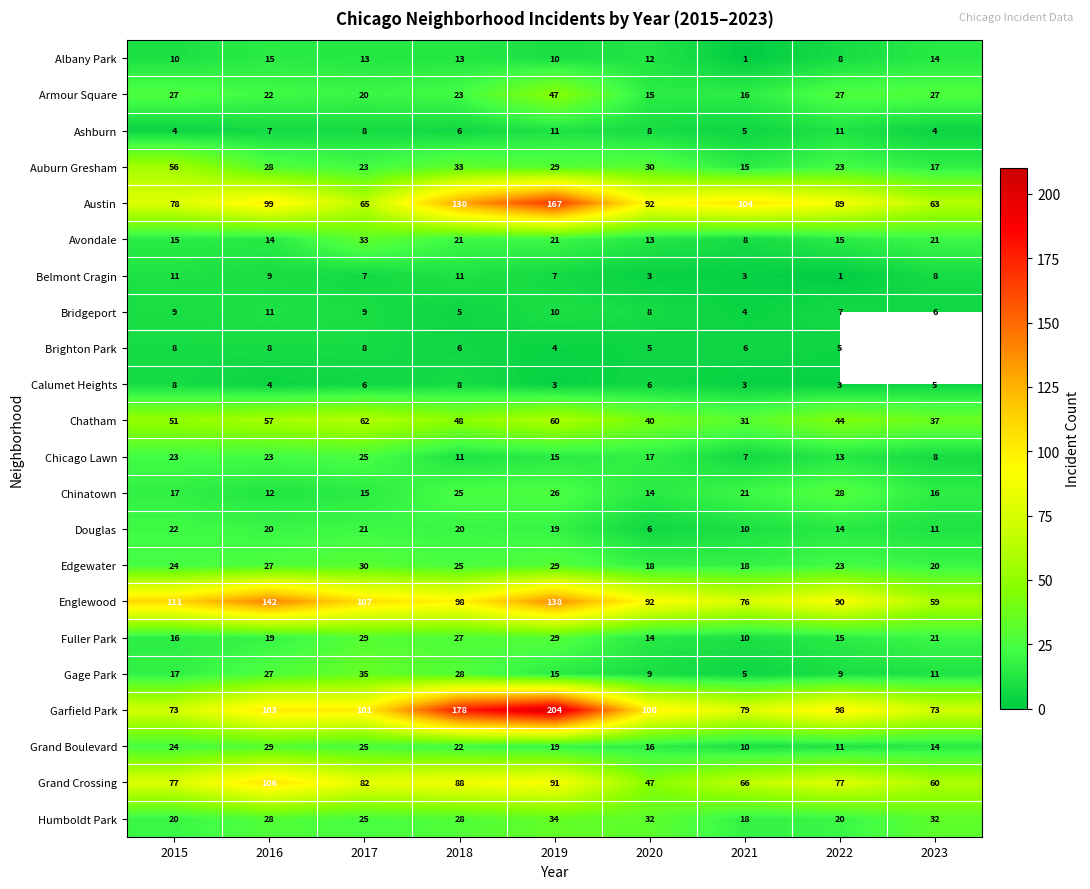

Is the value of Avondale at 2022 greater than the value of Belmont Cragin at 2015?

Yes